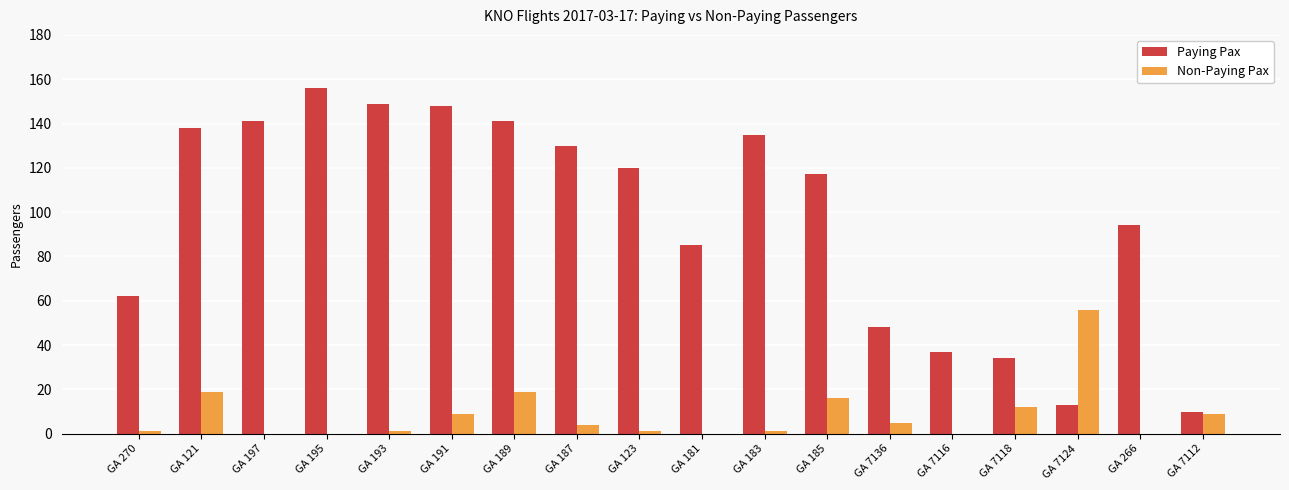

True or false: Non-Paying Pax has a value of 1 at GA 193.

True